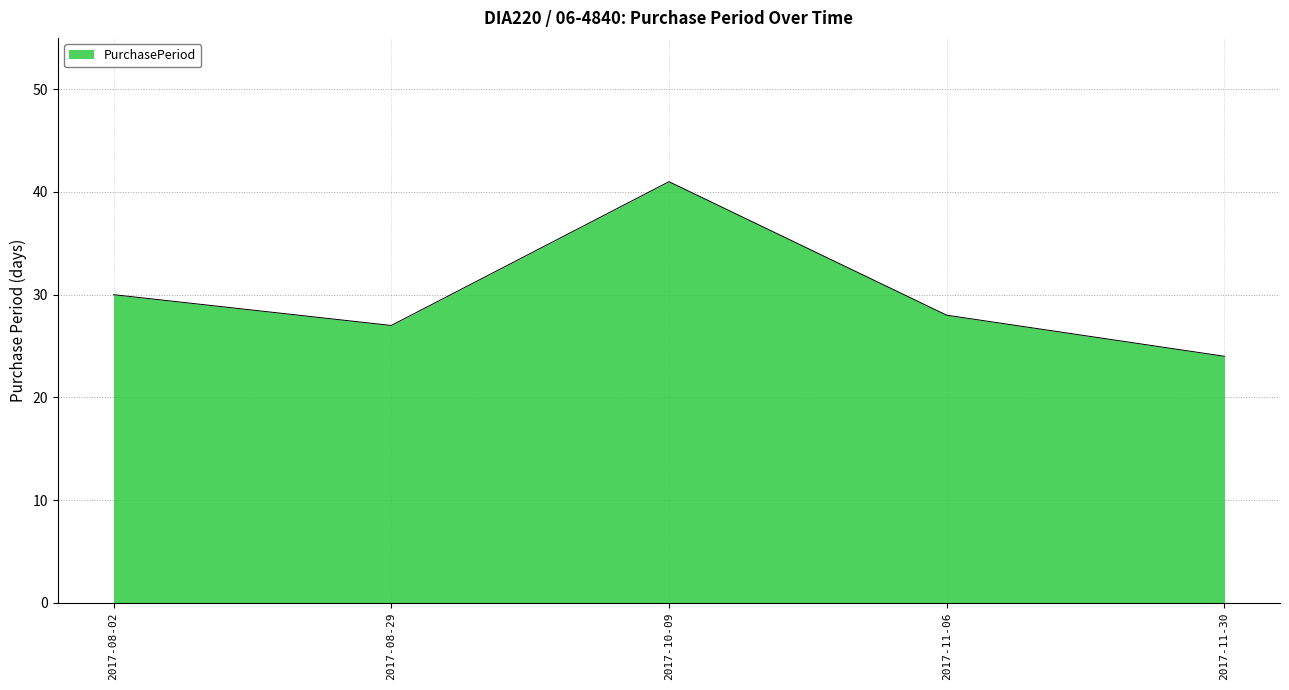

Where is the first local minimum?

2017-08-29